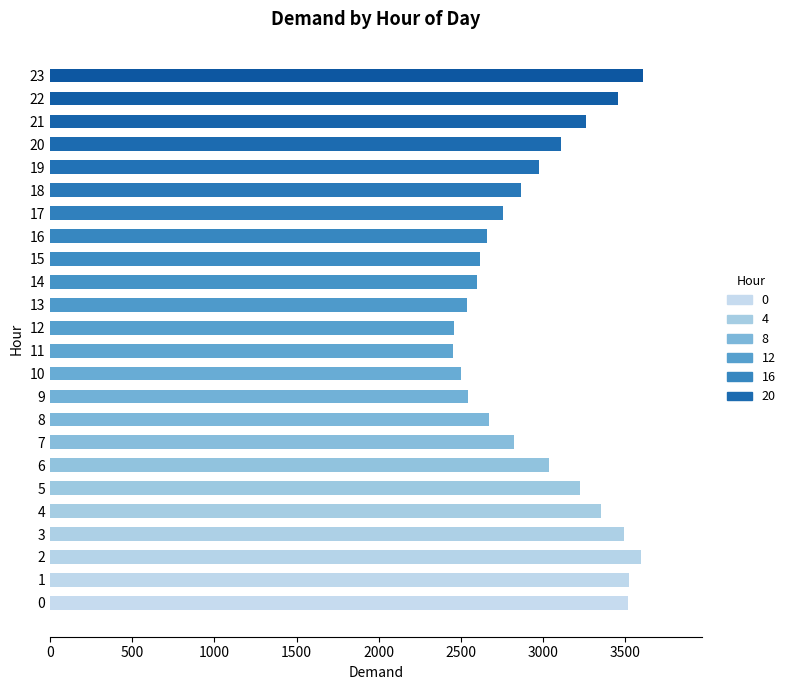

Approximately how many times larger is the value at 18 compared to 6?

0.9